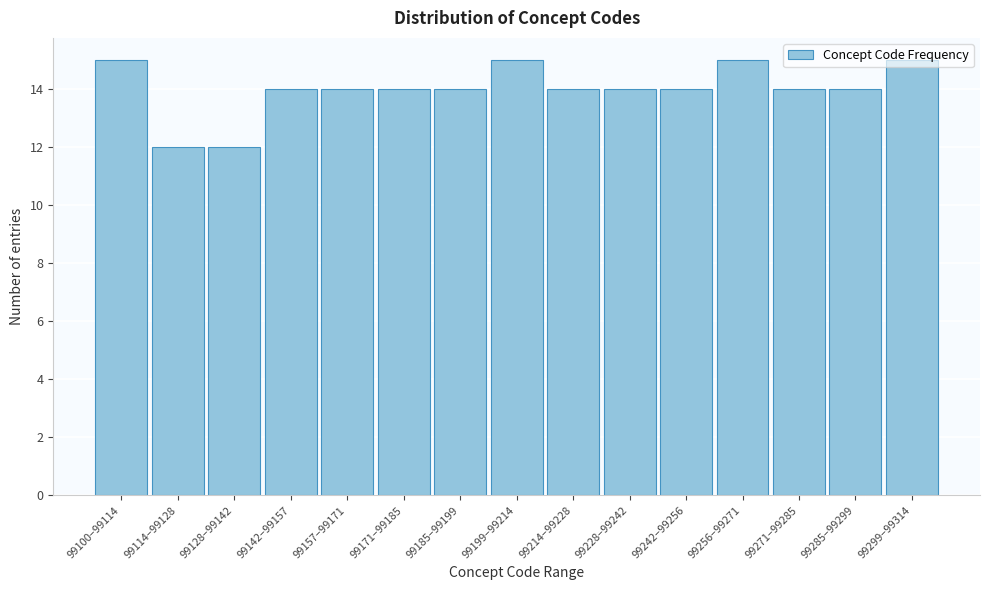

What is the change in value from 99128–99142 to 99142–99157?

+2